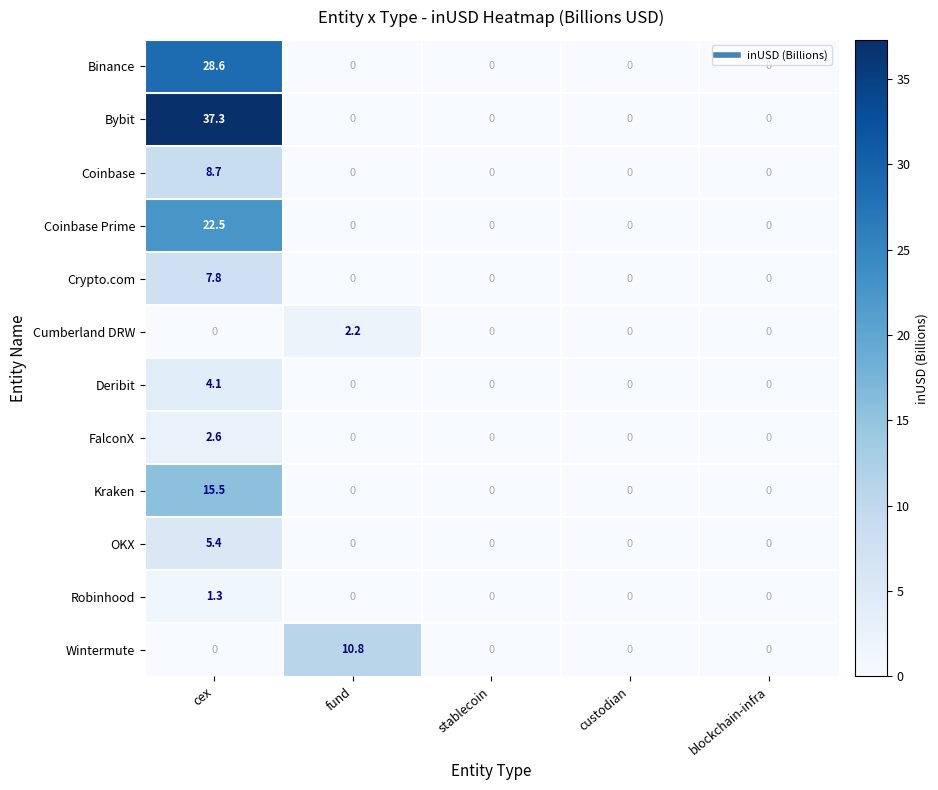

Count the Deribit values in the range 0 to 1.

4